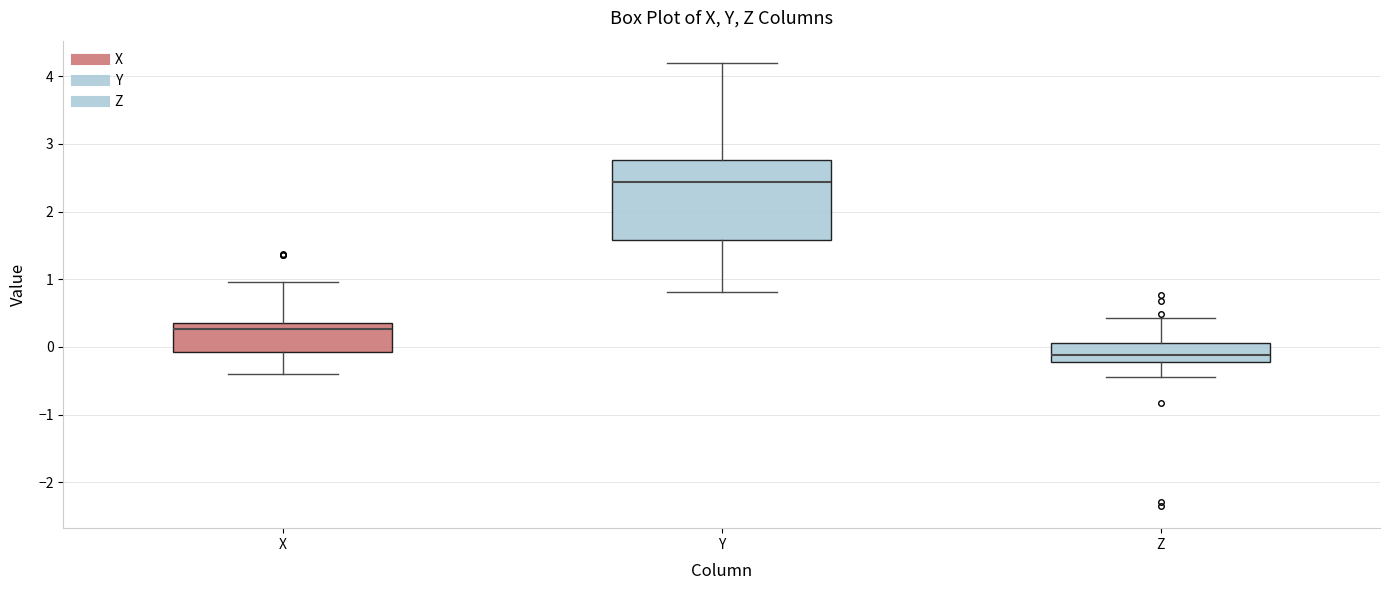

Which box's median line is the lowest?

Z